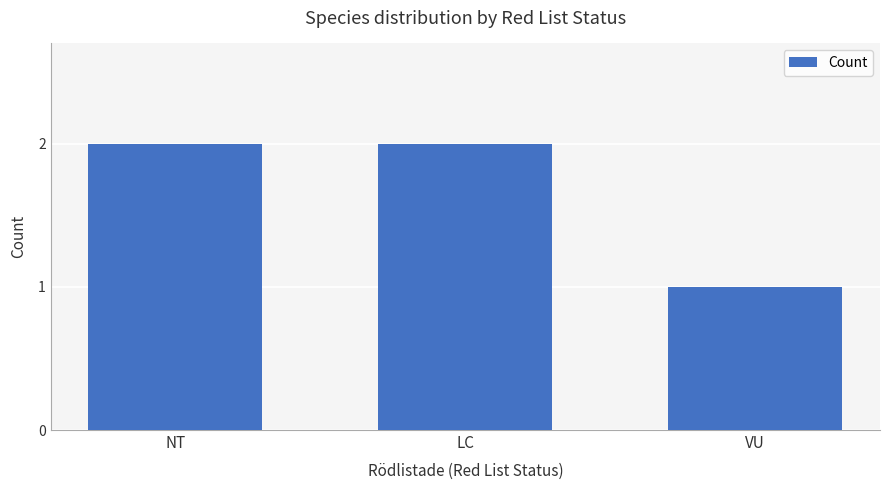

True or false: the data shows 2 at NT.

True